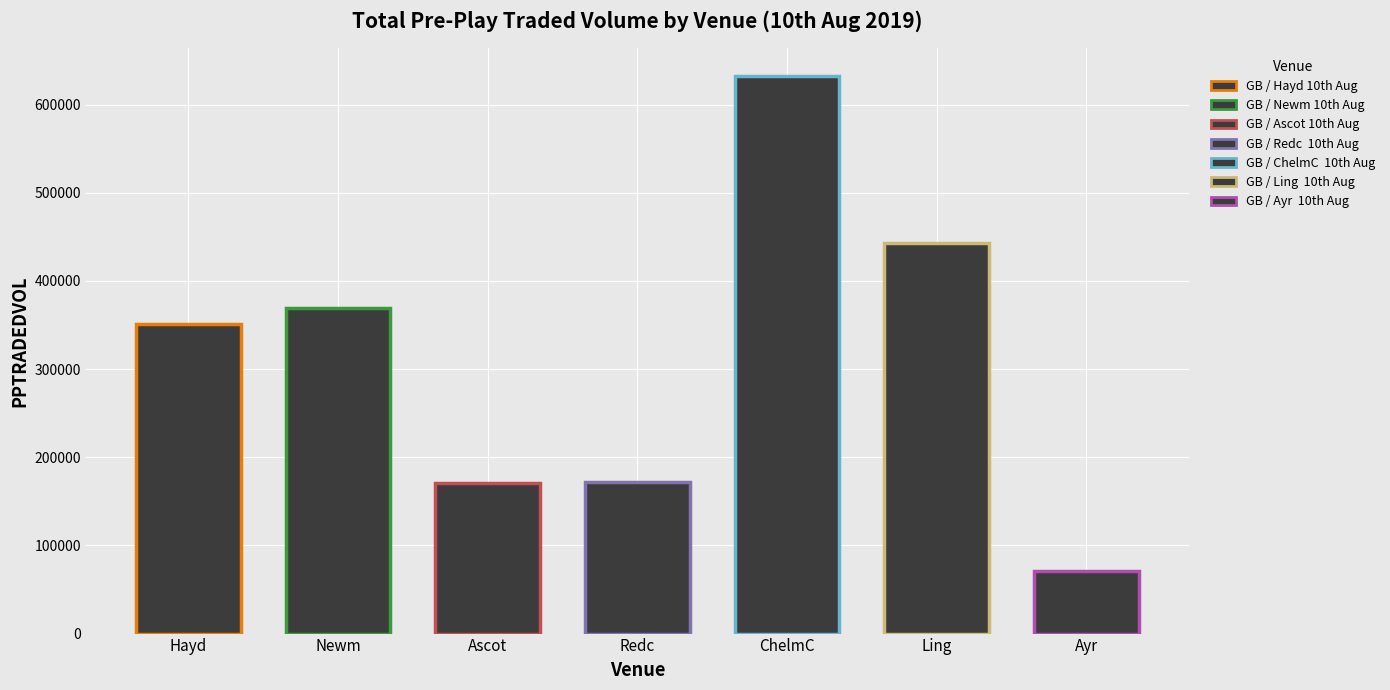

Which label corresponds to the smallest value in the chart?

Ayr